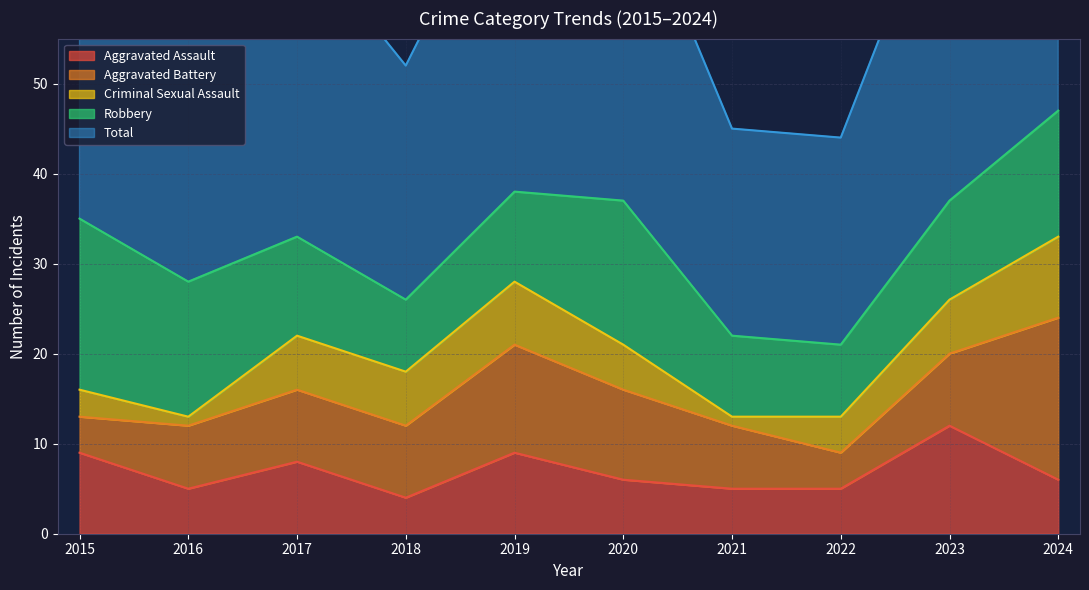

At which category is the sum across all series the highest?

2024